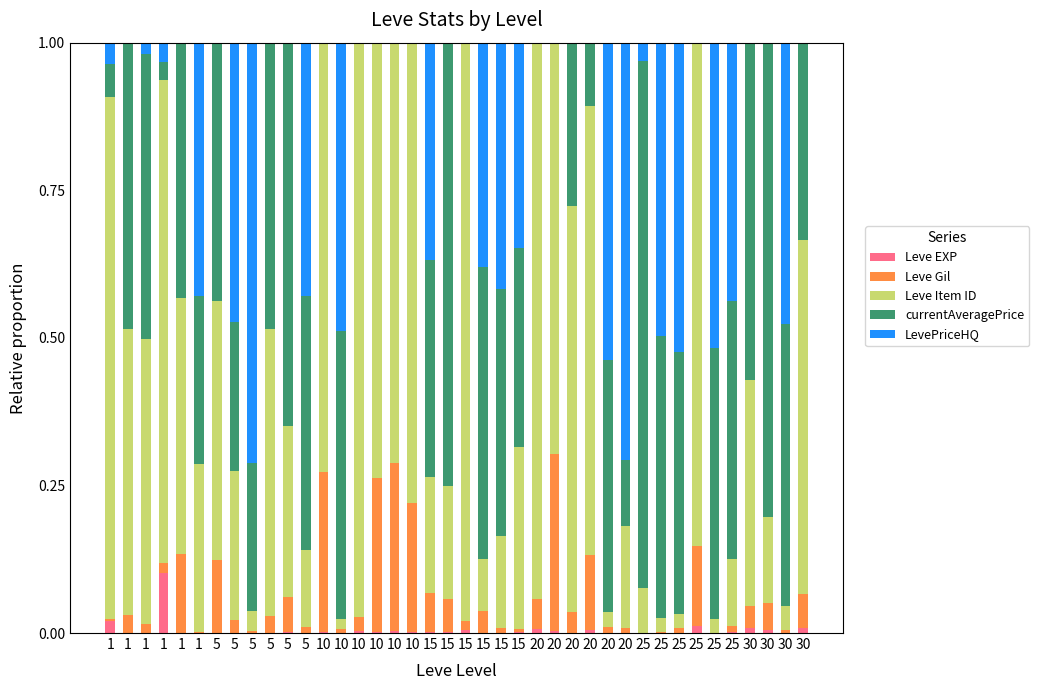

Is it true that LevePriceHQ equals 0.4 at 30?

False